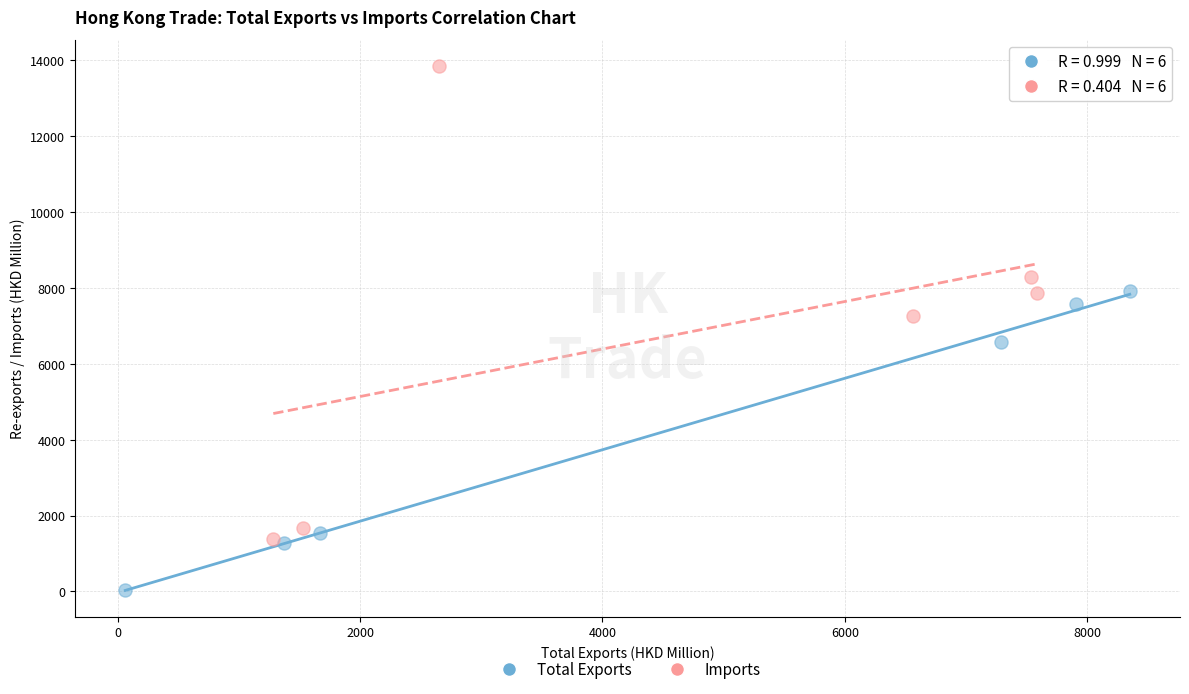

Which series reaches the minimum Y coordinate?

Total Exports